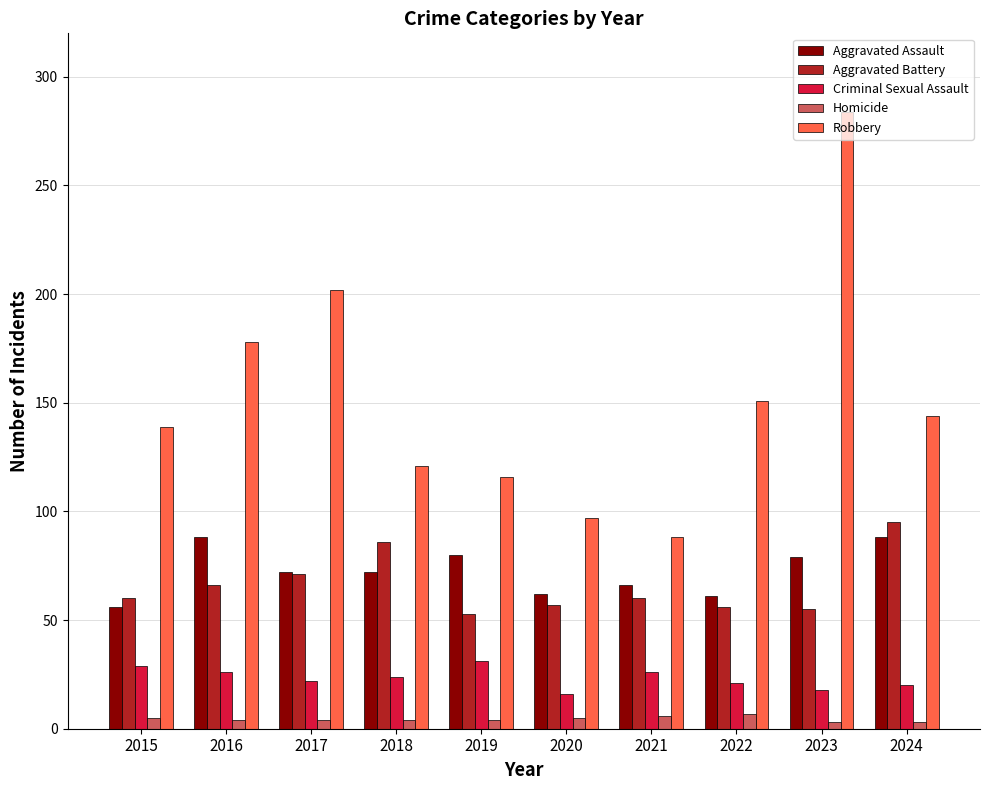

What is the difference between the maximum and second lowest values in the Aggravated Battery series?

40